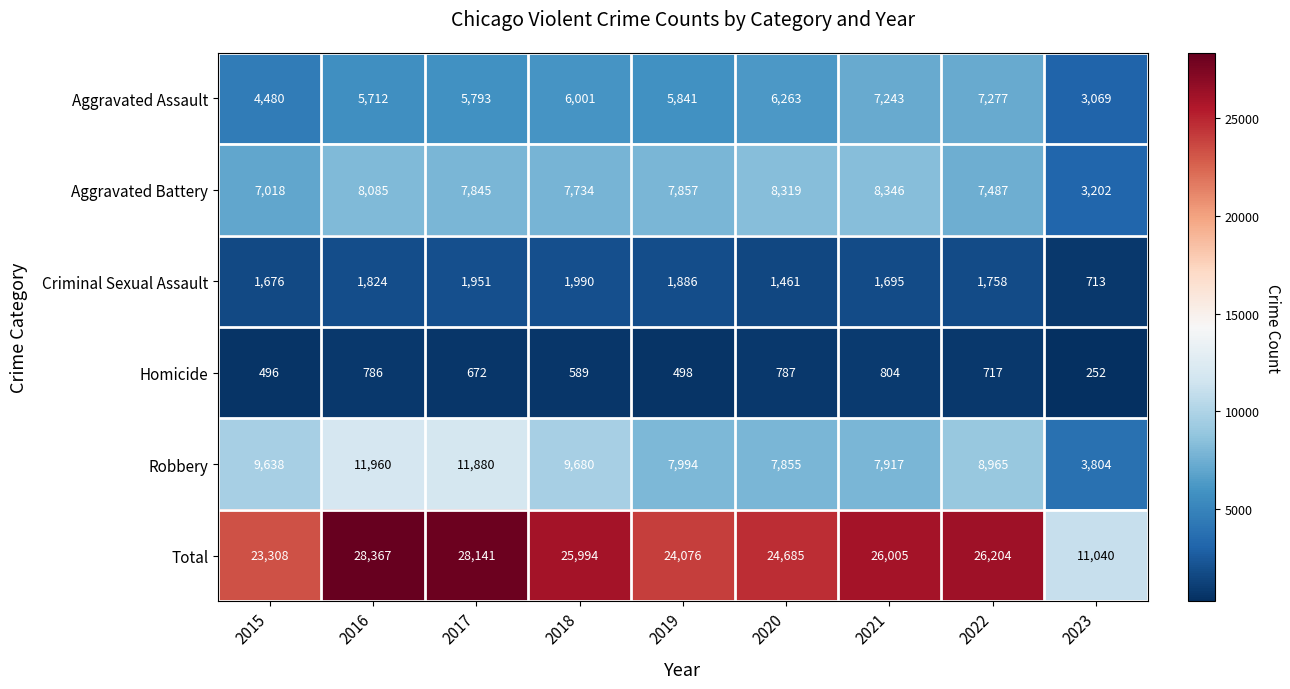

Which series has the largest range (max minus min)?

Total